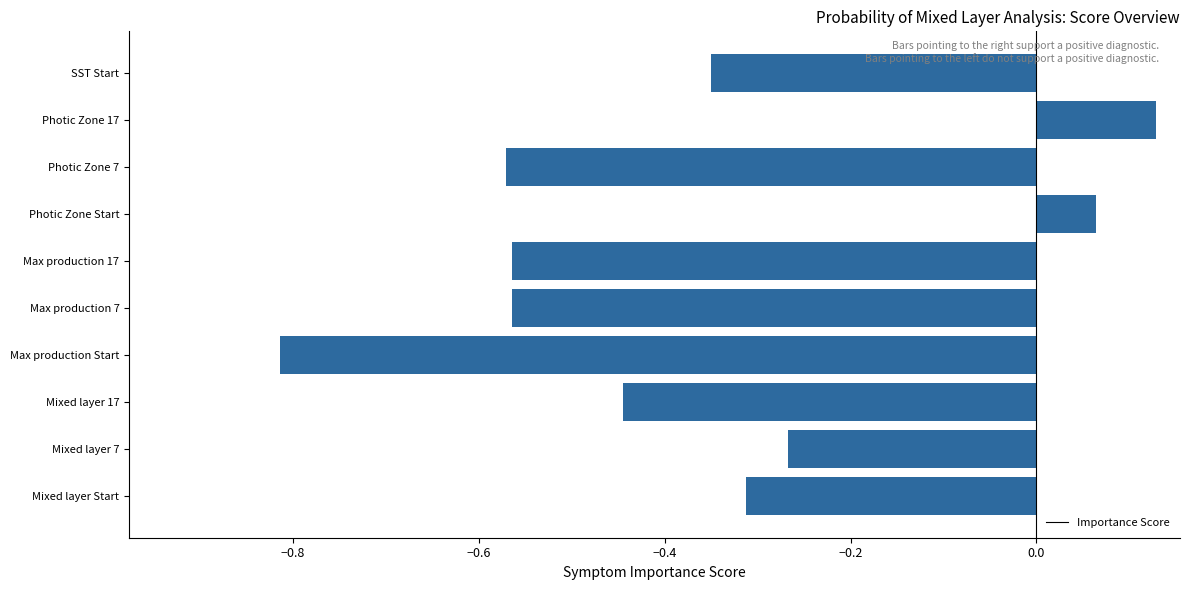

True or false: the data shows -0.2 at Max production 17.

False